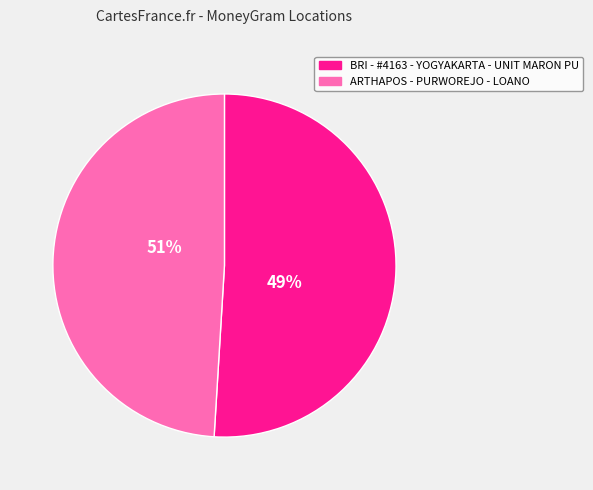

To the nearest percent, what is the average slice percentage?

50%